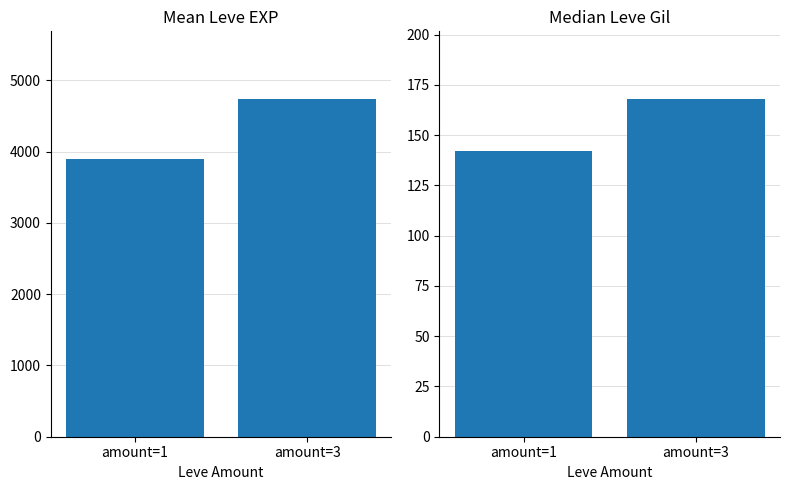

What is the sum of all Mean Leve EXP values?

8632